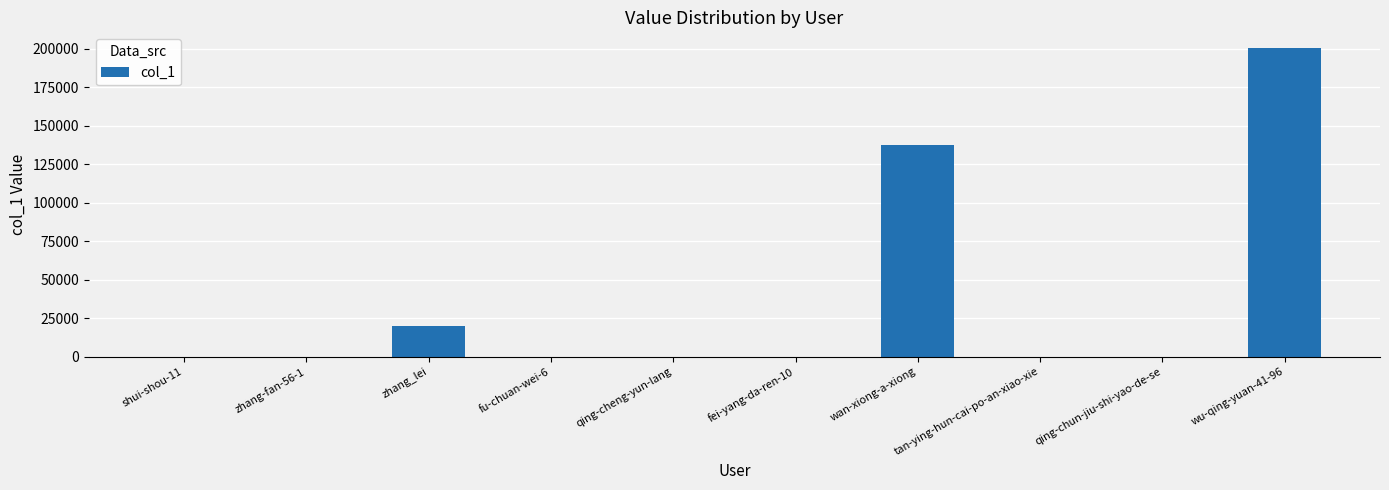

How many categories are shown in the chart?

10